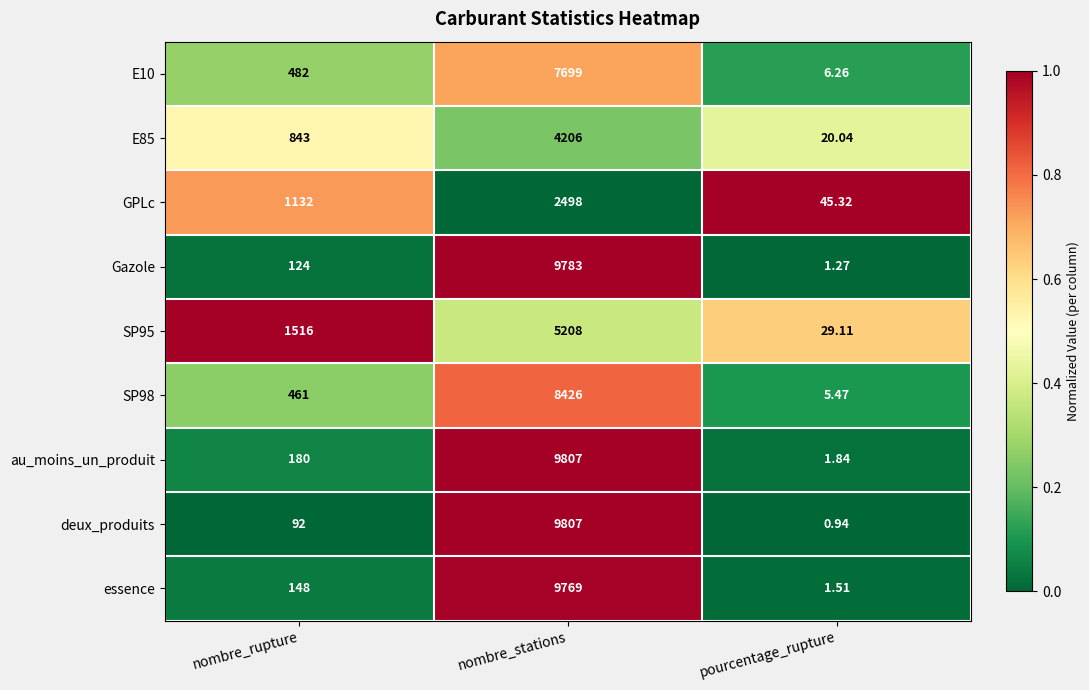

How many data points does each series have?

3